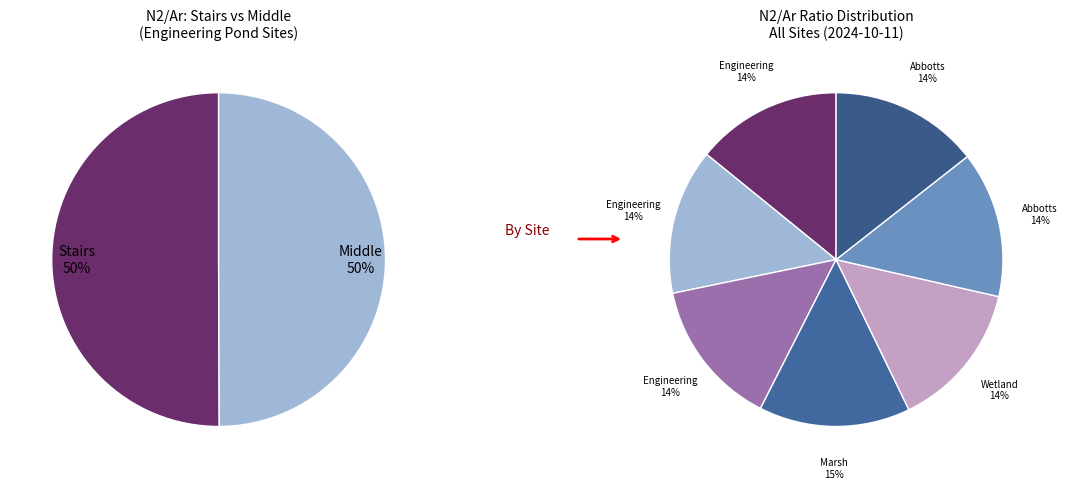

To the nearest percent, what portion does Marsh represent?

15%